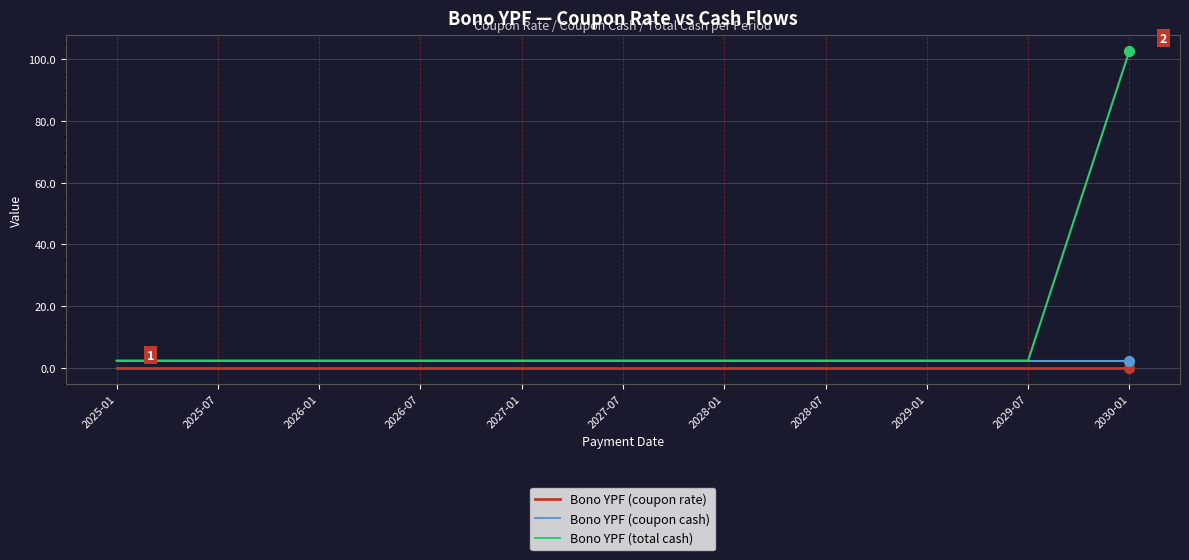

Is the value of Bono YPF (coupon cash) at 2026-07 greater than the value of Bono YPF (coupon rate) at 2027-01?

Yes